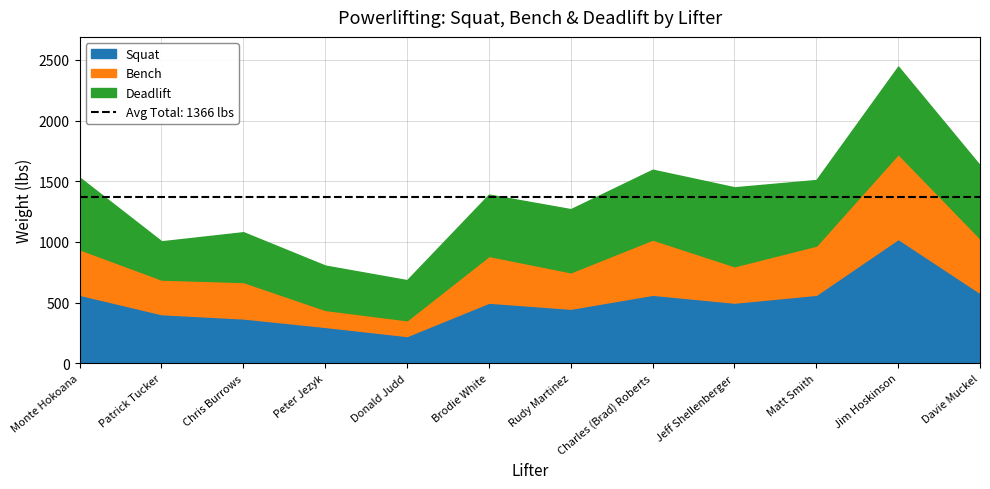

What is the minimum value for Bench?

130